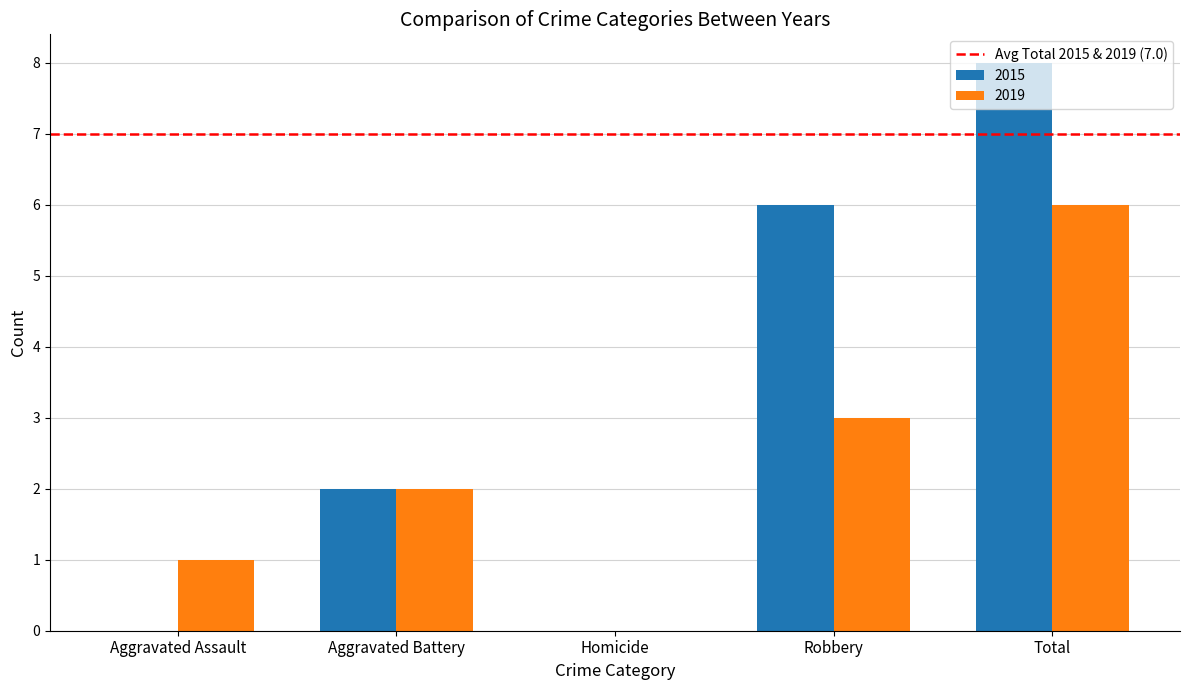

How many distinct data groups are displayed?

2